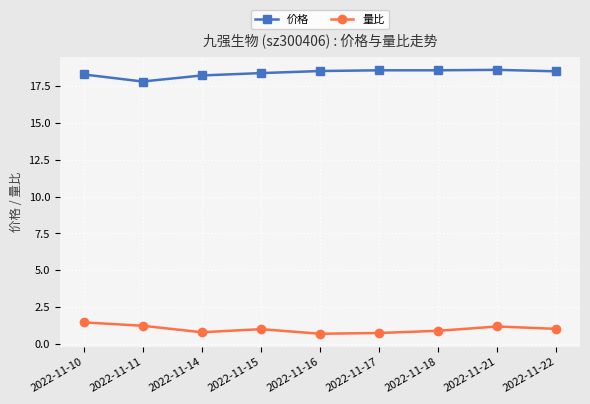

Is it true that 量比 equals 1.2 at 2022-11-11?

True